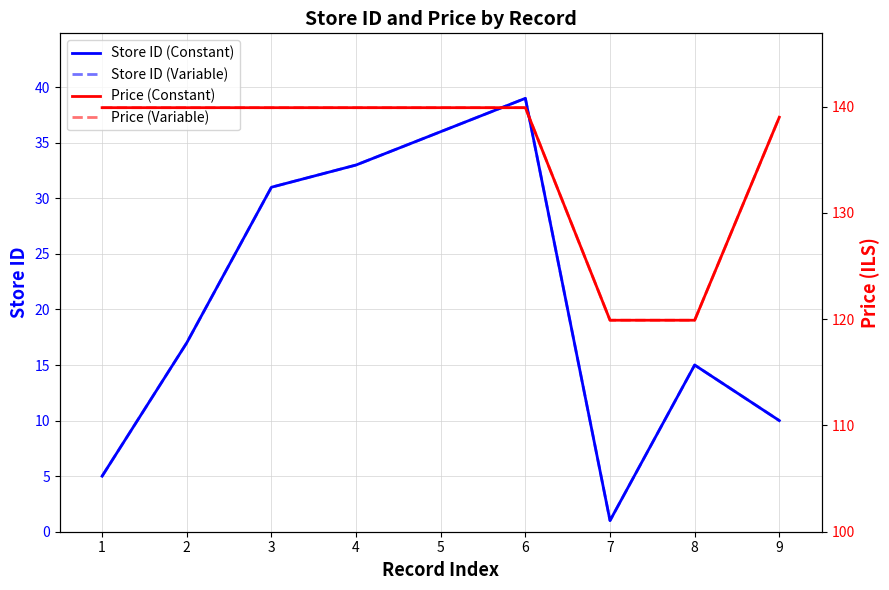

Is this an area chart (filled region under the line)?

No